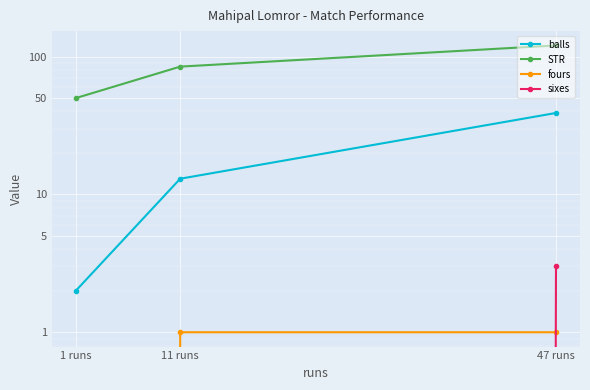

Is it true that fours equals 0.7 at 1 runs?

False